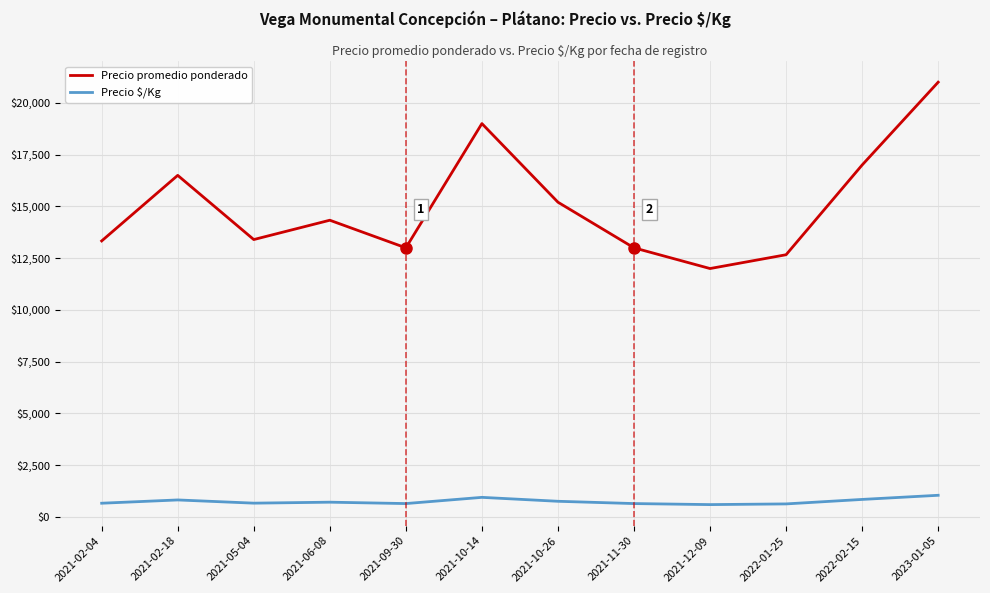

How many categories are shown in the chart?

12